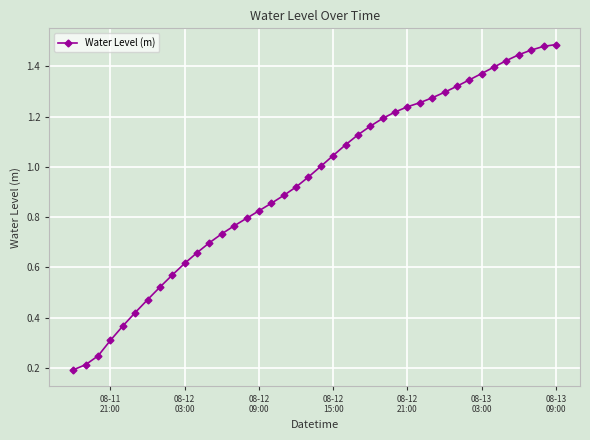

What is the sum of all values?

37.7